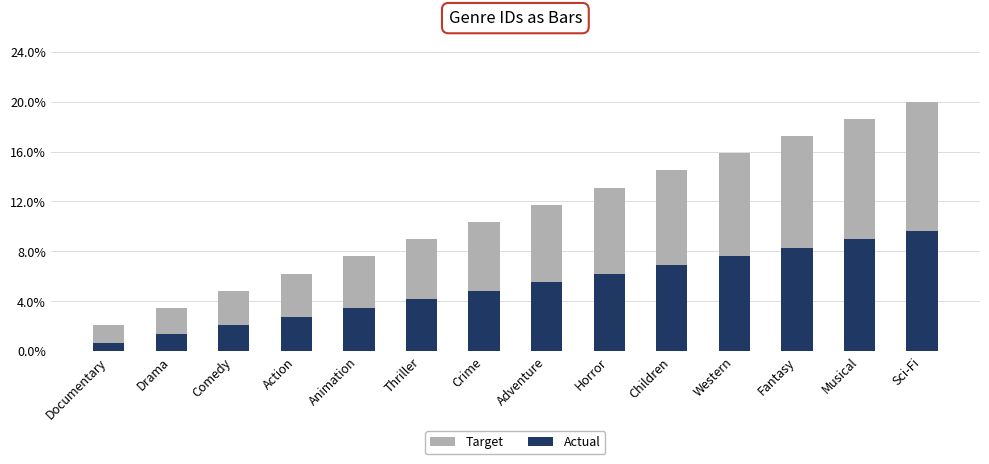

Which series has the widest spread of values?

Target